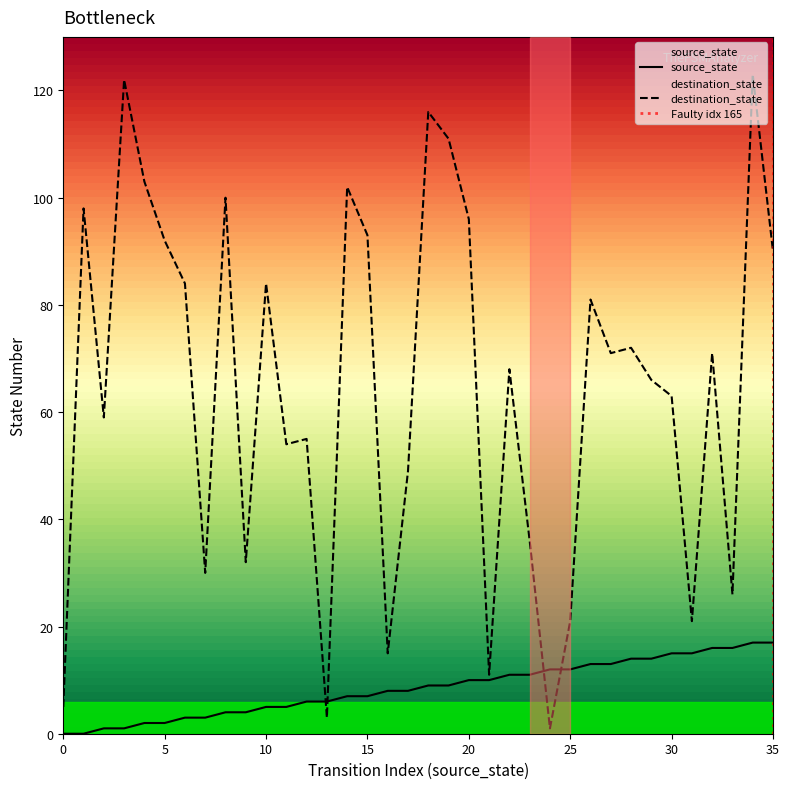

Is the value of source_state at 18 greater than the value of destination_state at 30?

No